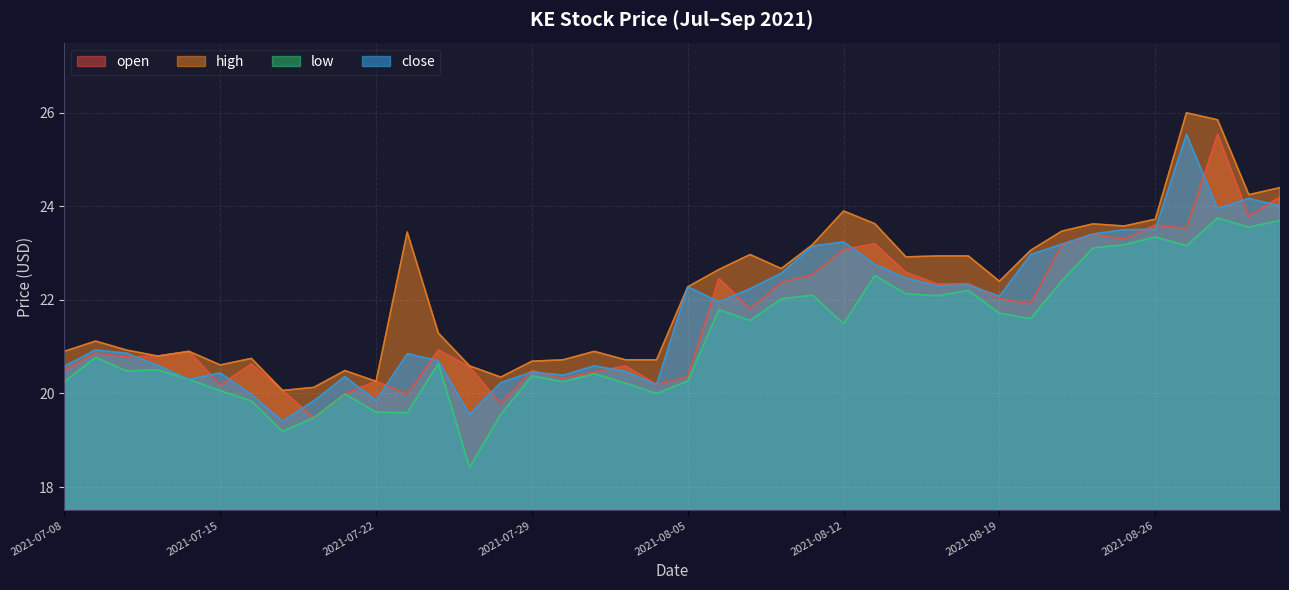

At how many categories does at least one series exceed 22?

21